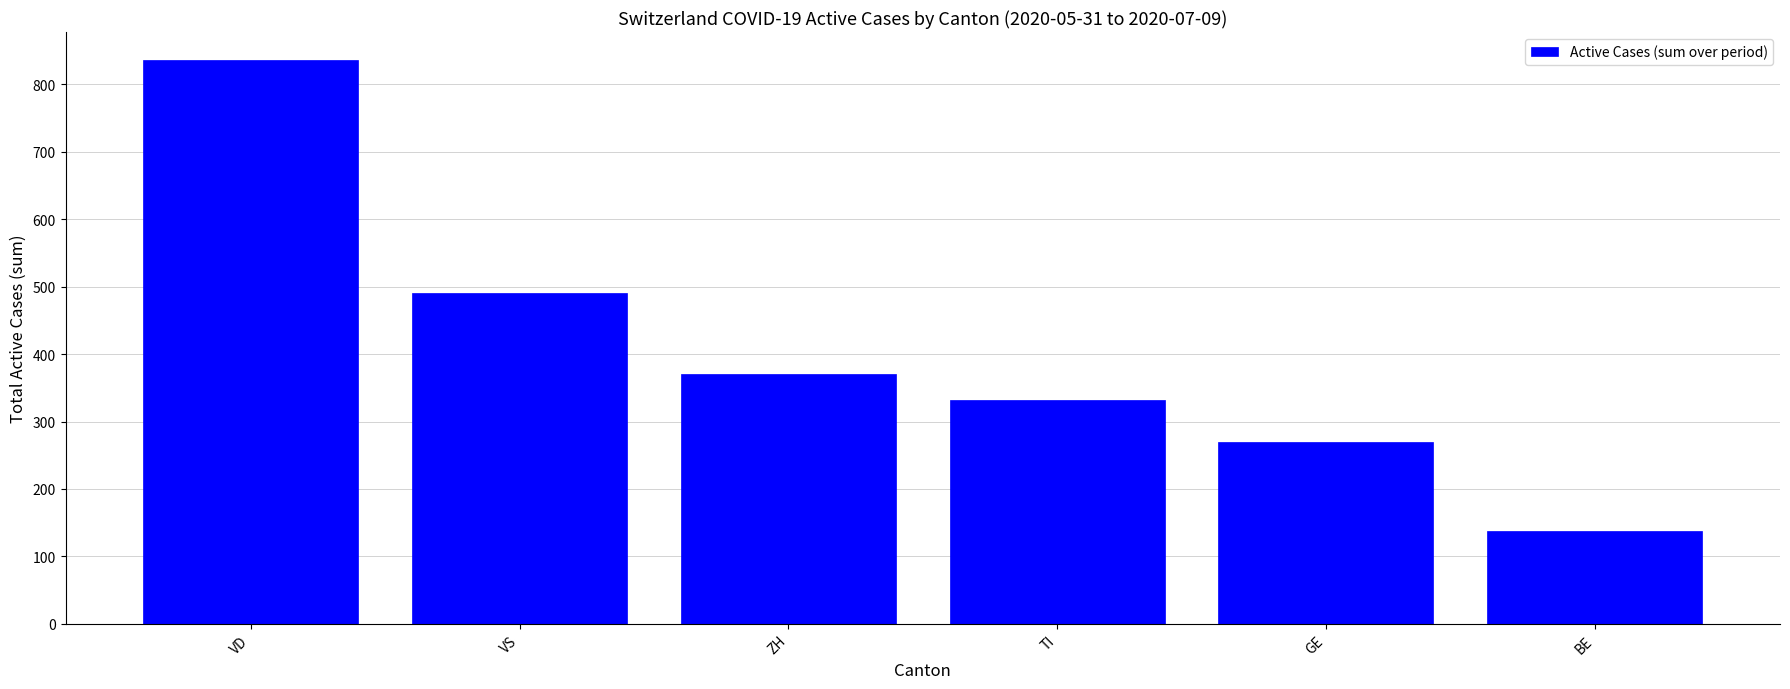

How many bars are there in total?

6